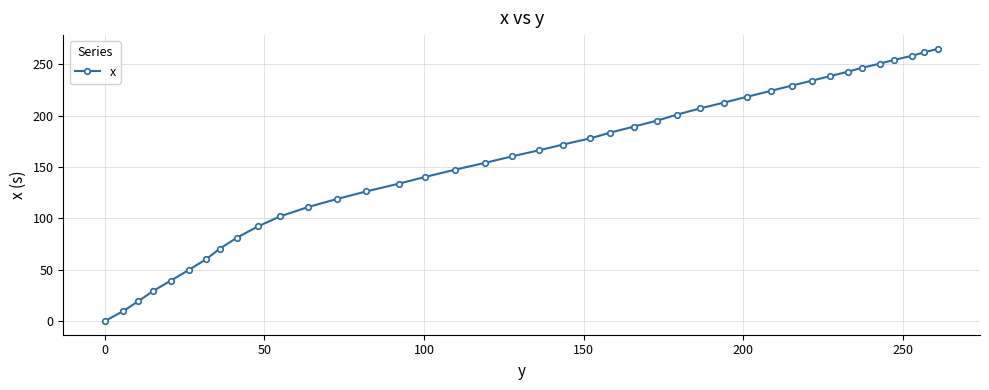

What is the average value?

156.8